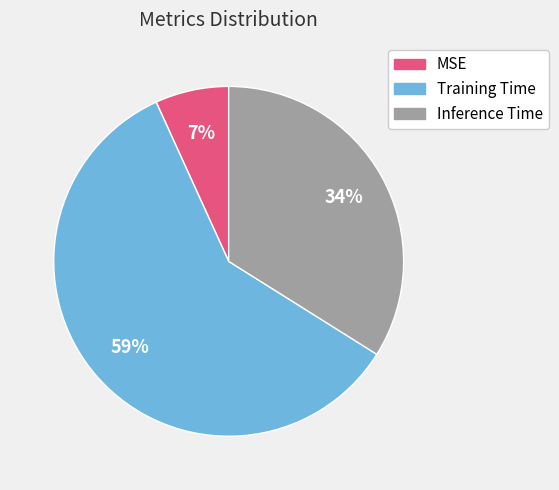

What is the smallest slice in the pie chart?

MSE